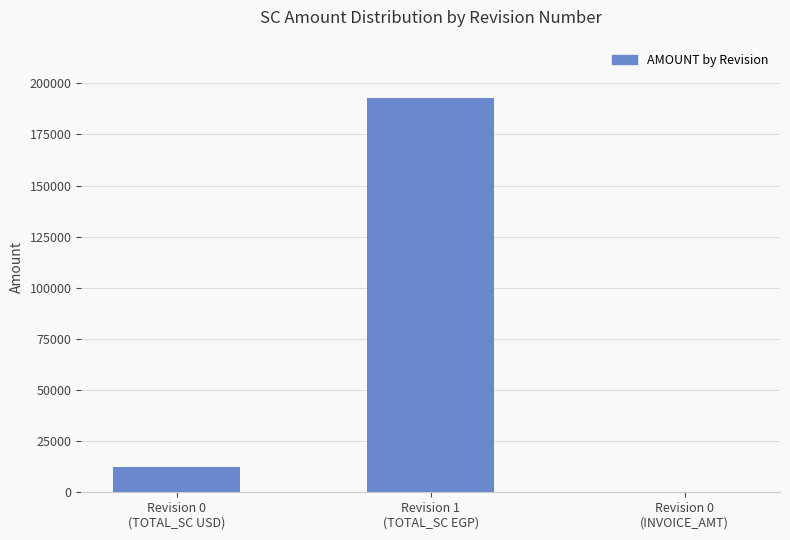

What is the sum of all values?

205278.7